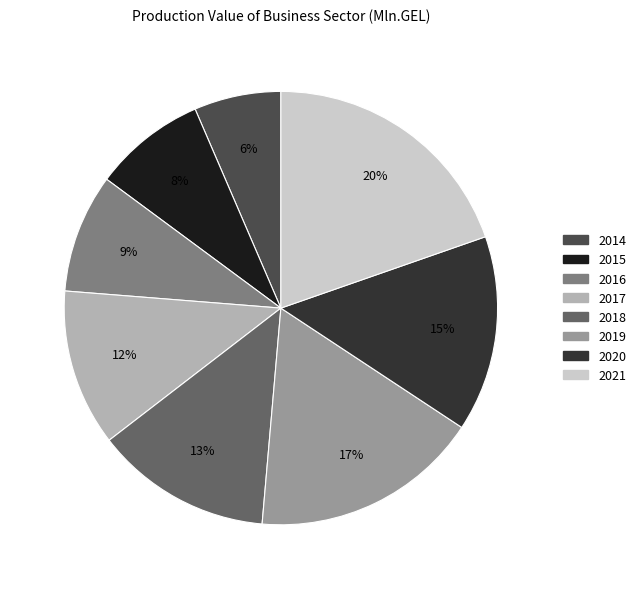

Which has a higher value, 2015 or 2014?

2015